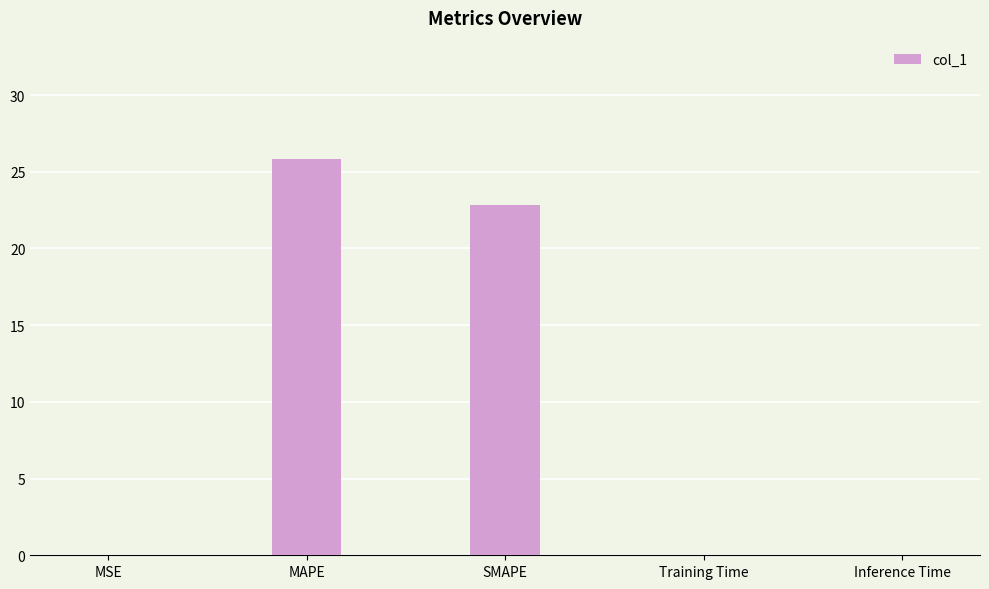

What is the sum of all values?

48.7